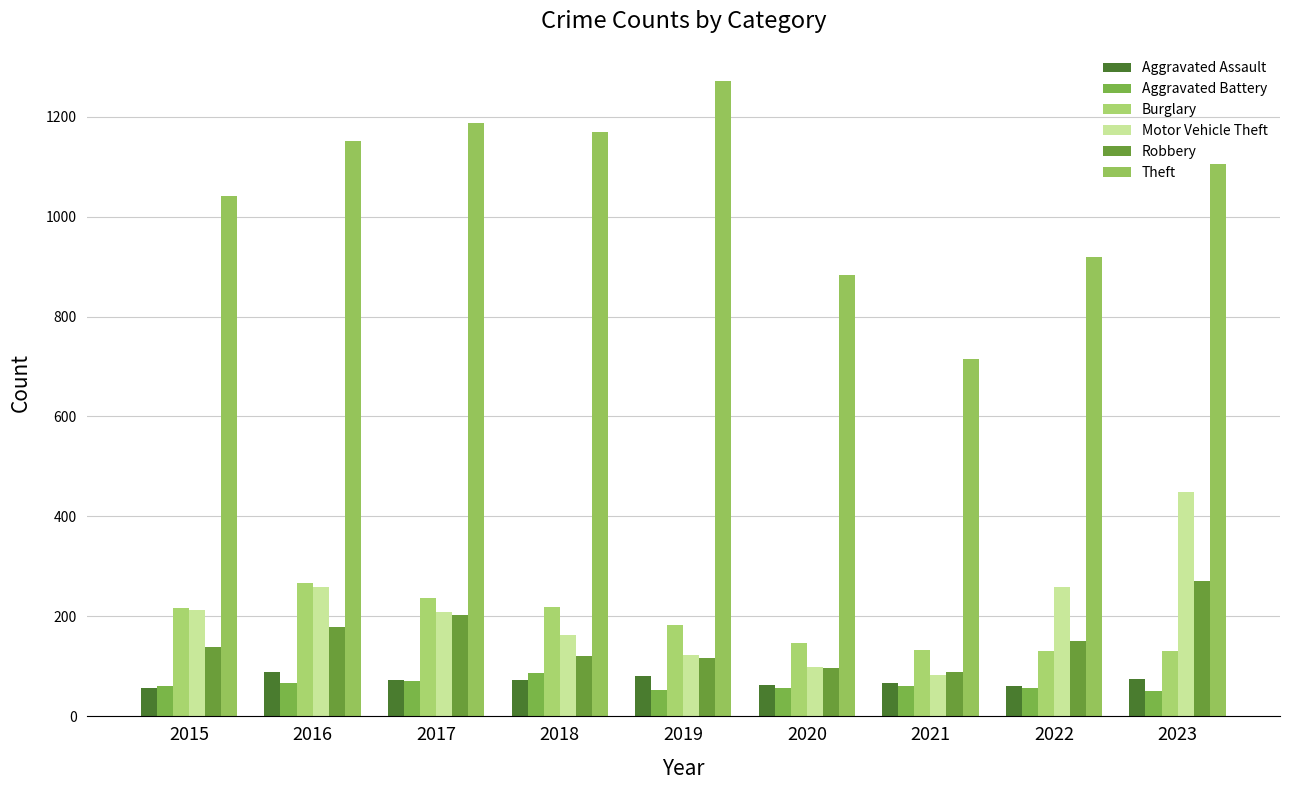

What are all the series names shown in the legend?

Aggravated Assault, Aggravated Battery, Burglary, Motor Vehicle Theft, Robbery, Theft